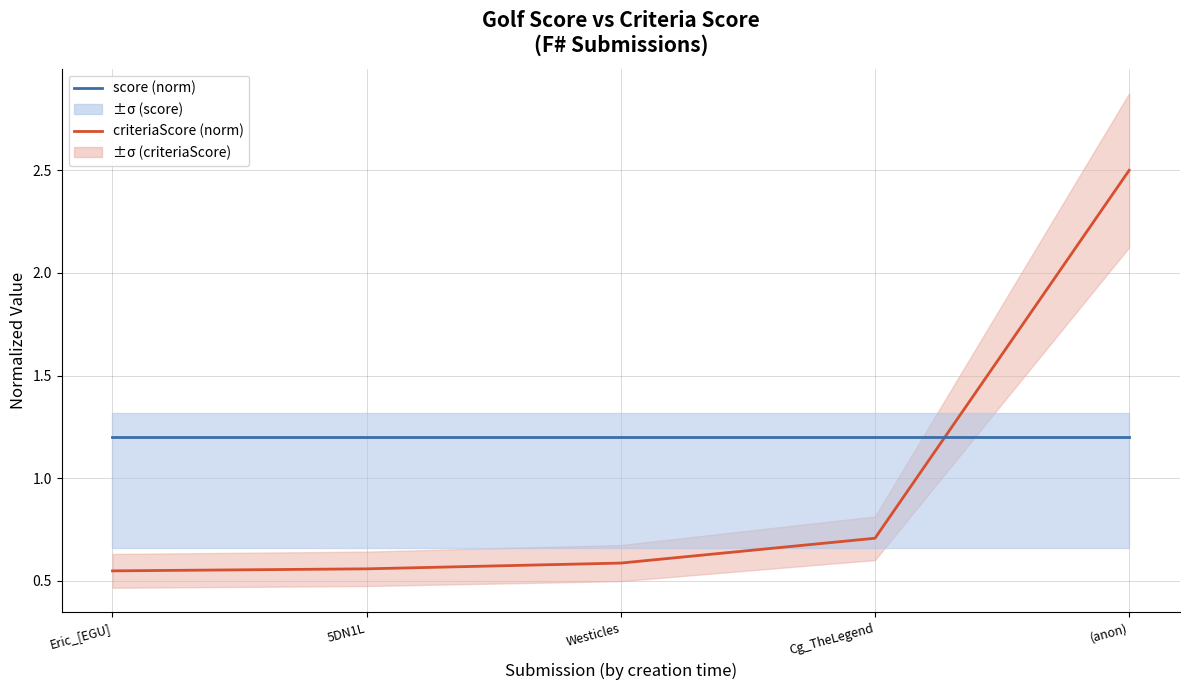

What is the highest value of the score (norm) series?

1.2